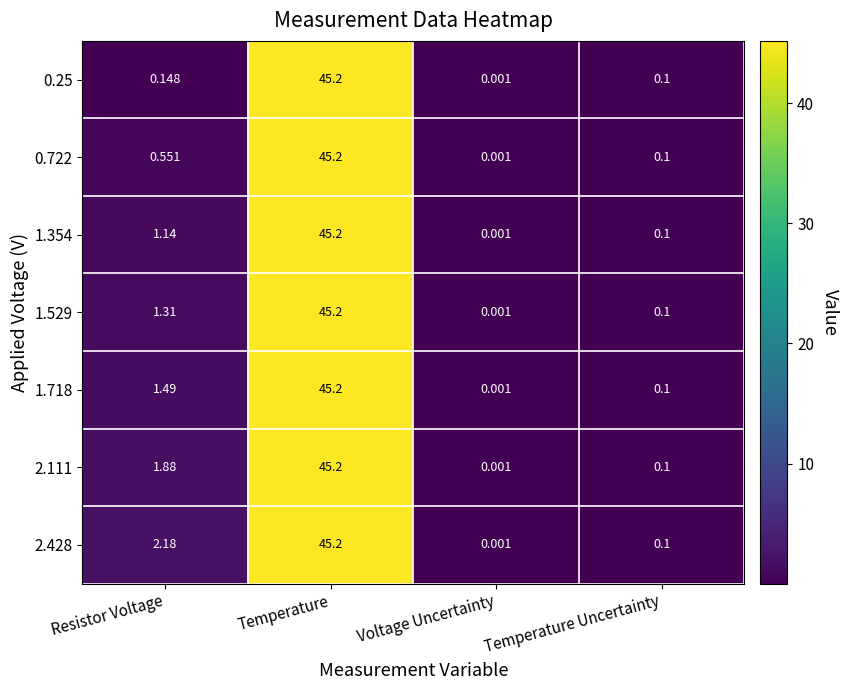

At which label is 2.428 closest to 22?

Resistor Voltage